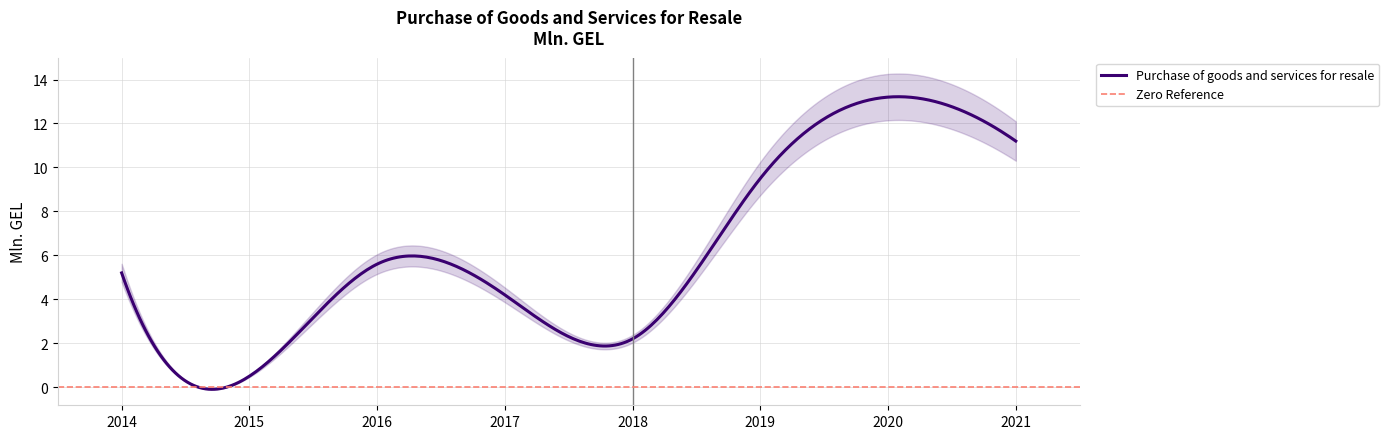

How many lines are shown in the chart?

1